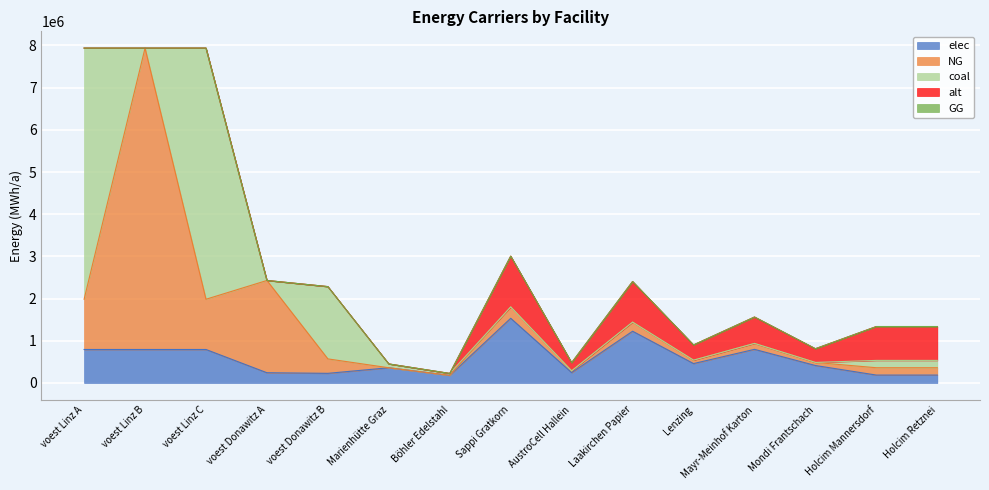

At which category does elec reach its first local peak?

Marienhütte Graz